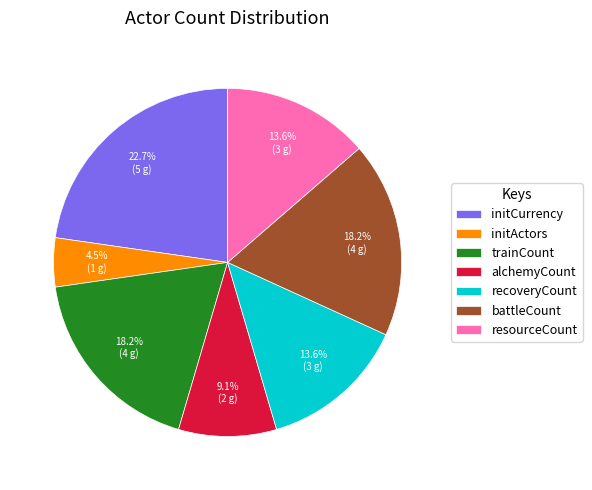

Combined, do recoveryCount and resourceCount account for over 50%?

No